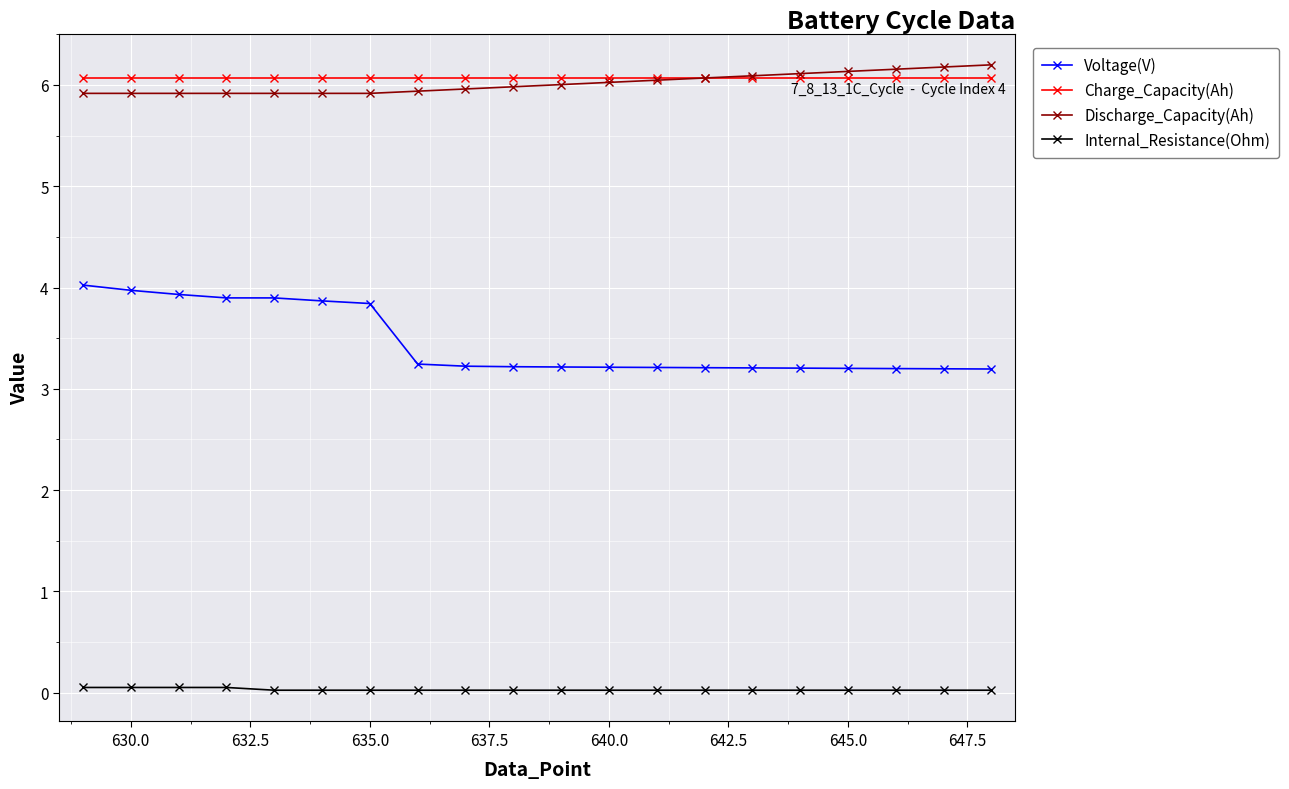

Does the chart display data point markers on the line(s)?

Yes